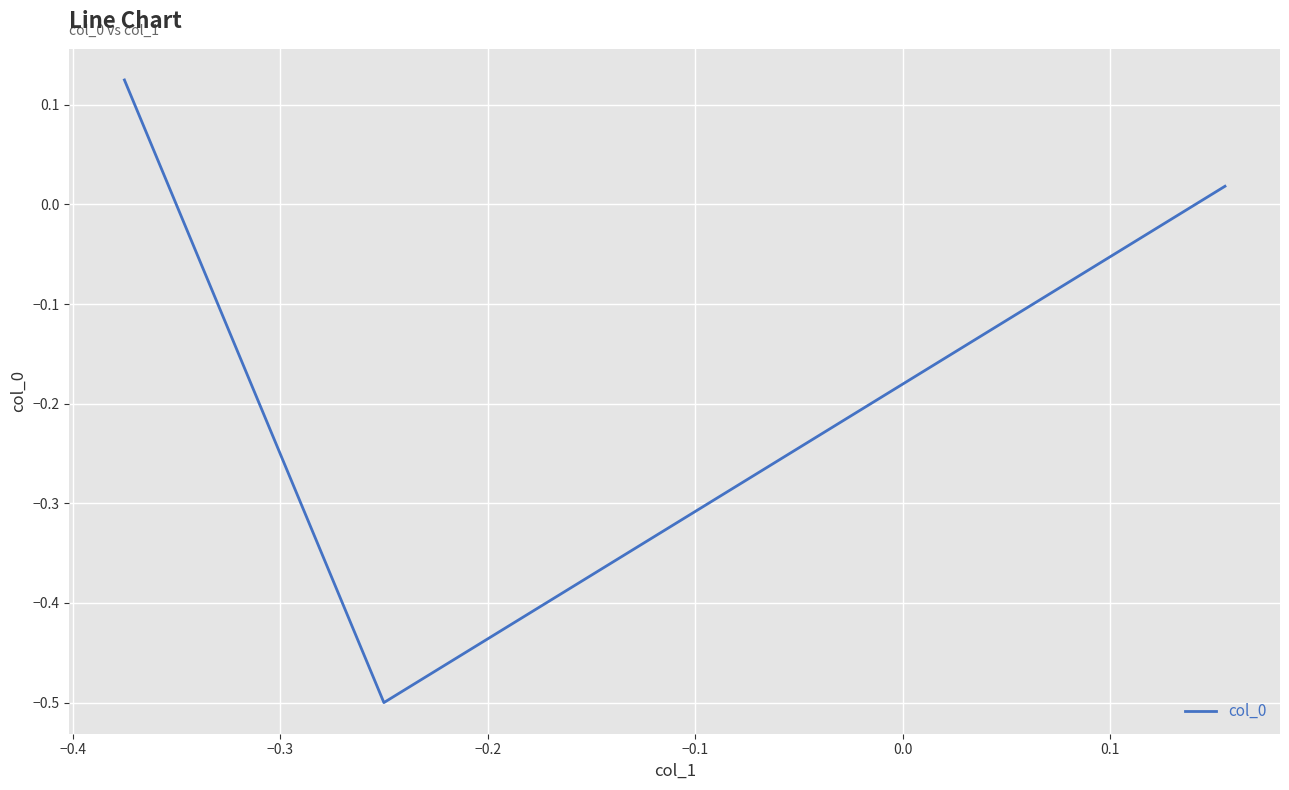

What is the smallest value displayed?

-0.5